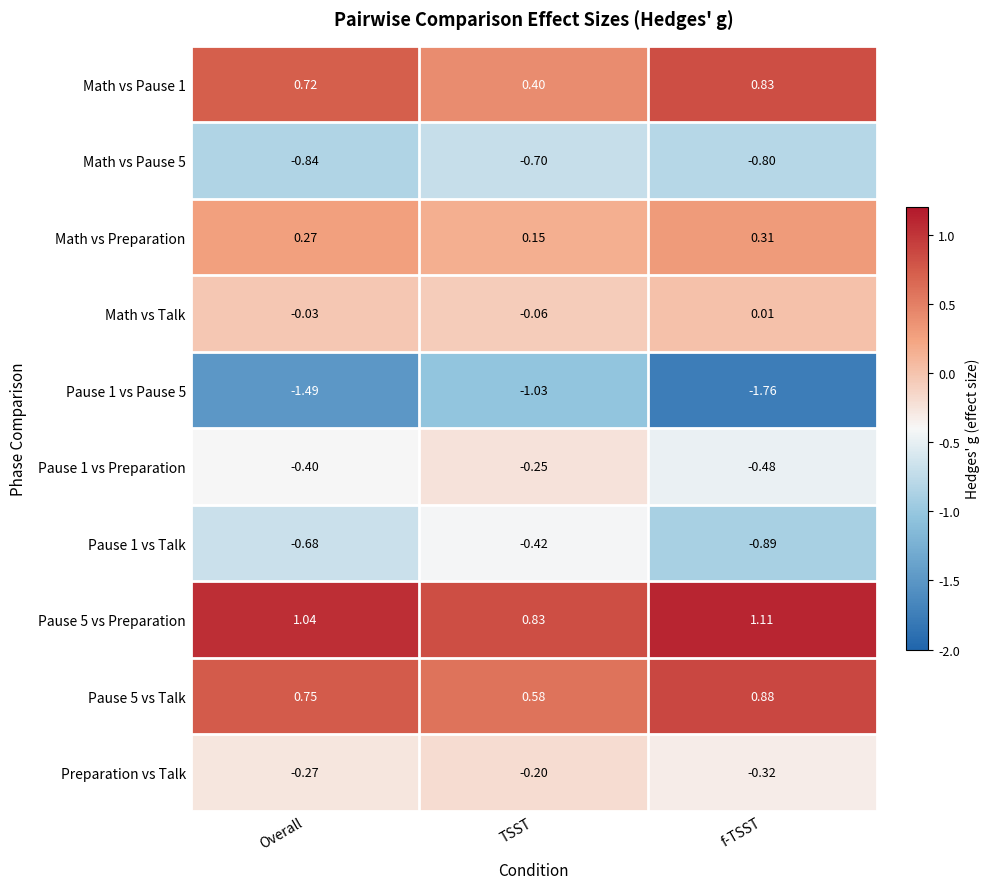

What is the spread (max minus min) of values at f-TSST?

2.9